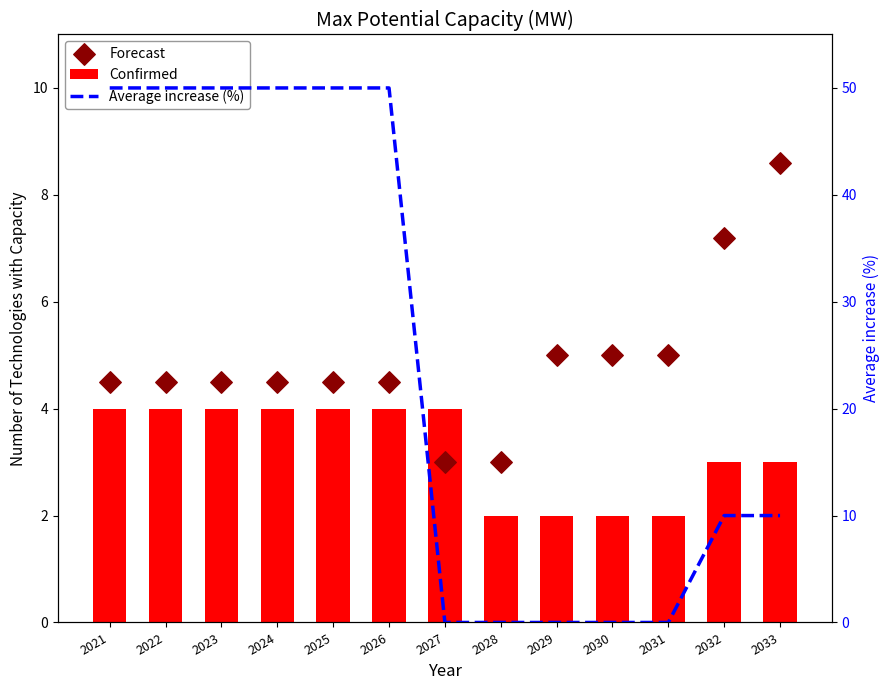

Which series contains the lowest Y value?

Average increase (%)